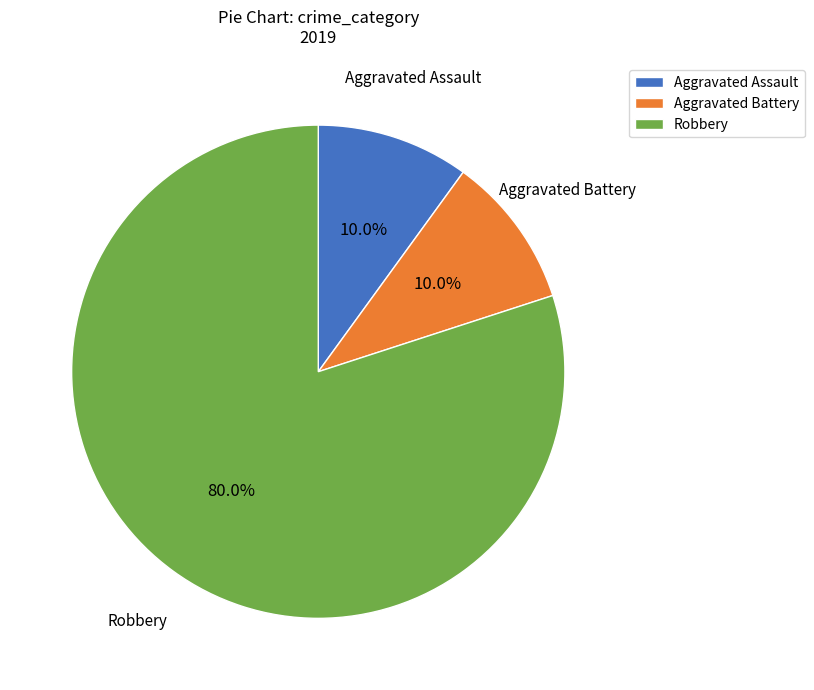

What is the ratio of the value at Aggravated Battery to the value at Aggravated Assault?

1.0